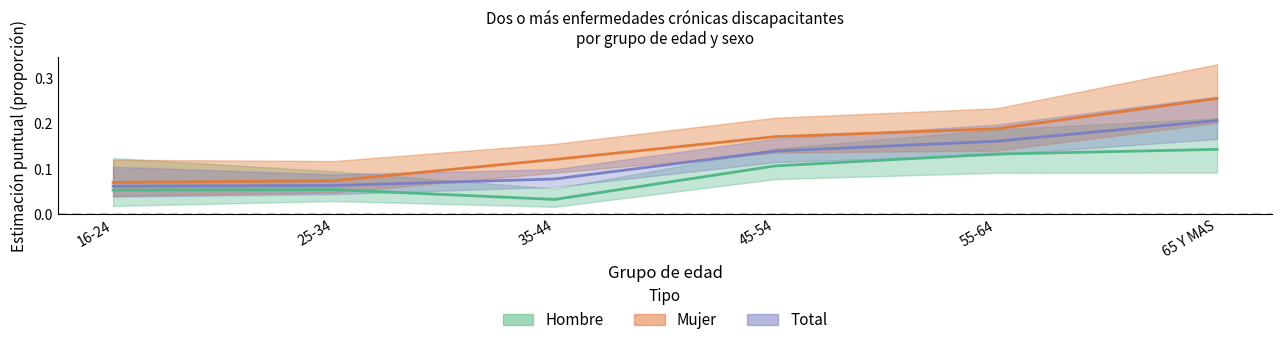

Reading left to right, extract all data points from this chart.

Hombre: 16-24=0.1	25-34=0.1	35-44=0.0	45-54=0.1	55-64=0.1	65 Y MAS=0.1
Mujer: 16-24=0.1	25-34=0.1	35-44=0.1	45-54=0.2	55-64=0.2	65 Y MAS=0.3
Total: 16-24=0.1	25-34=0.1	35-44=0.1	45-54=0.1	55-64=0.2	65 Y MAS=0.2